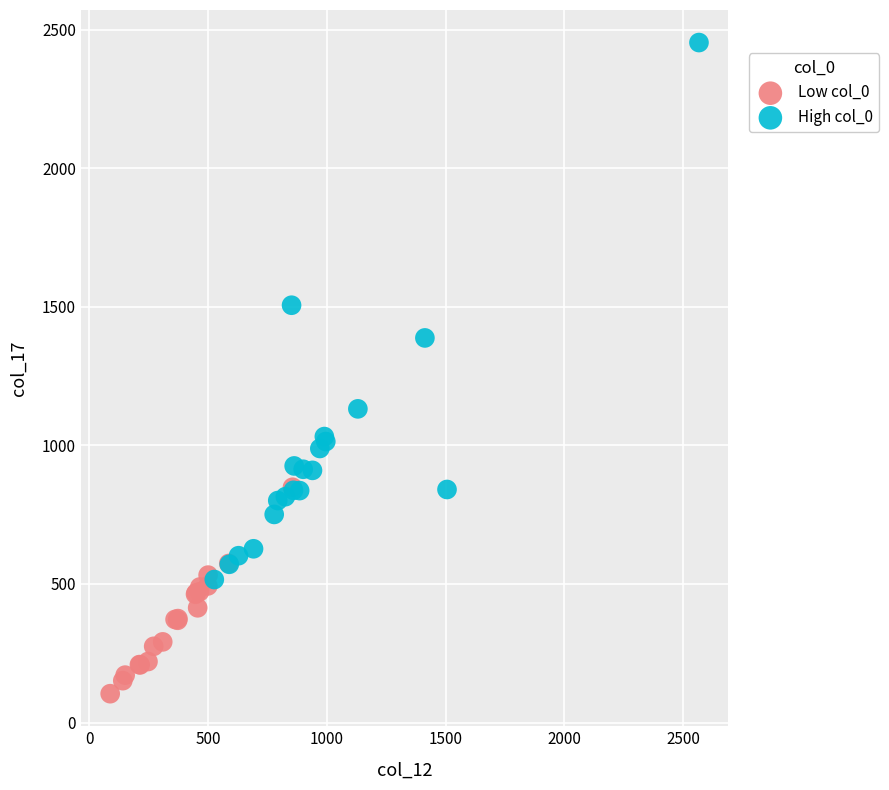

Which series reaches the maximum Y coordinate?

High col_0